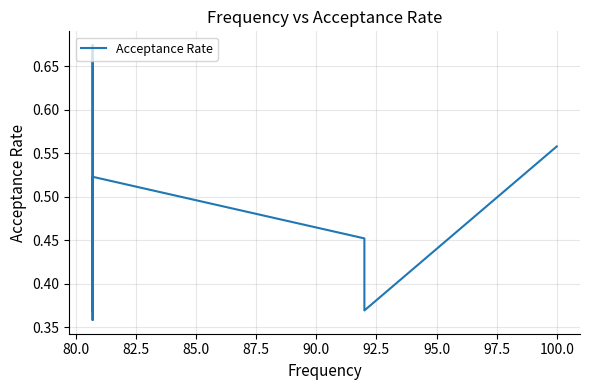

Reading left to right, what are all the values shown in this chart?

0.6	0.4	0.5	0.5	0.4	0.7	0.5	0.4	0.5